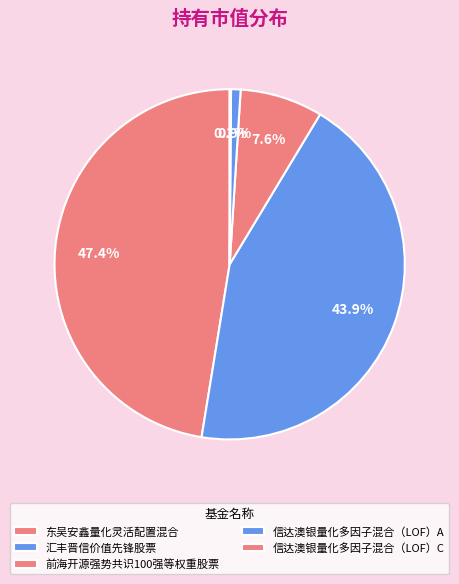

What percentage is NOT represented by 前海开源强势共识100强等权重股票?

92.4%